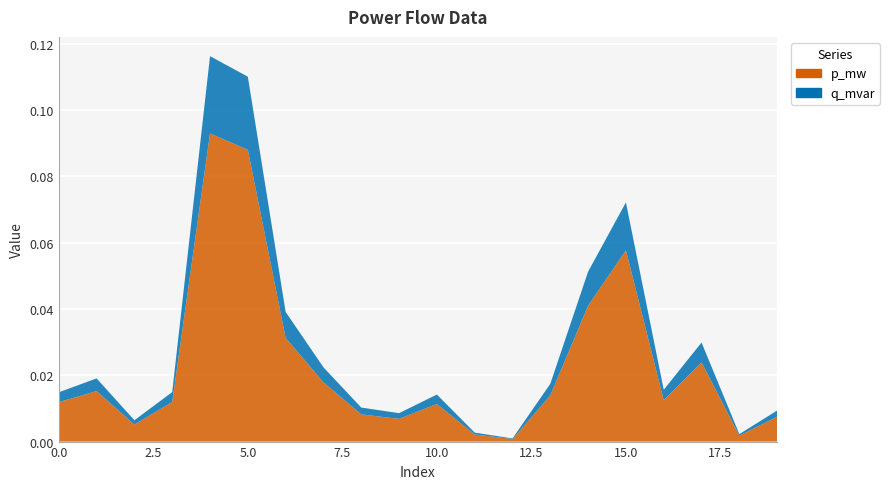

Reading left to right, extract all data points from this chart.

p_mw: 0=0.0	1=0.0	2=0.0	3=0.0	4=0.1	5=0.1	6=0.0	7=0.0	8=0.0	9=0.0	10=0.0	11=0.0	12=0.0	13=0.0	14=0.0	15=0.1	16=0.0	17=0.0	18=0.0	19=0.0
q_mvar: 0=0.0	1=0.0	2=0.0	3=0.0	4=0.0	5=0.0	6=0.0	7=0.0	8=0.0	9=0.0	10=0.0	11=0.0	12=0.0	13=0.0	14=0.0	15=0.0	16=0.0	17=0.0	18=0.0	19=0.0